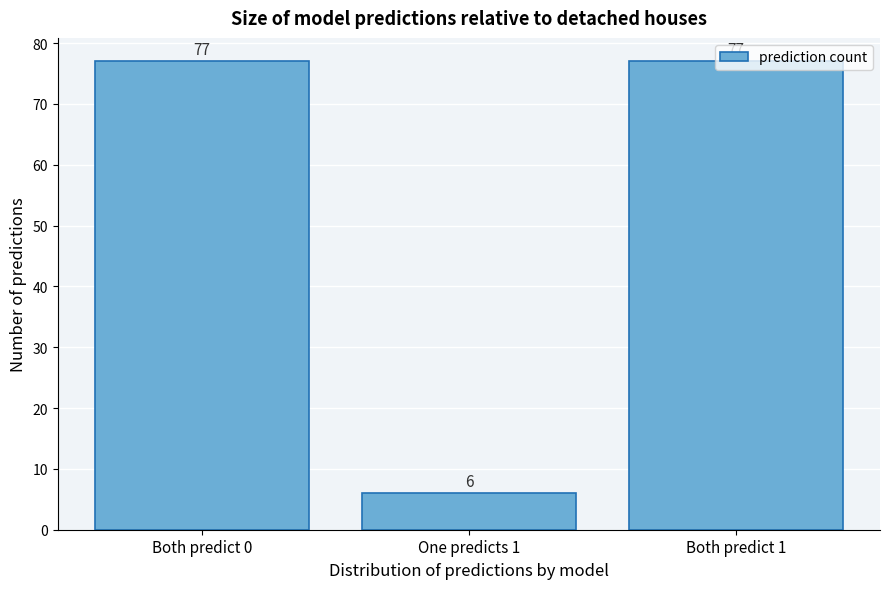

Which label corresponds to the smallest value in the chart?

One predicts 1